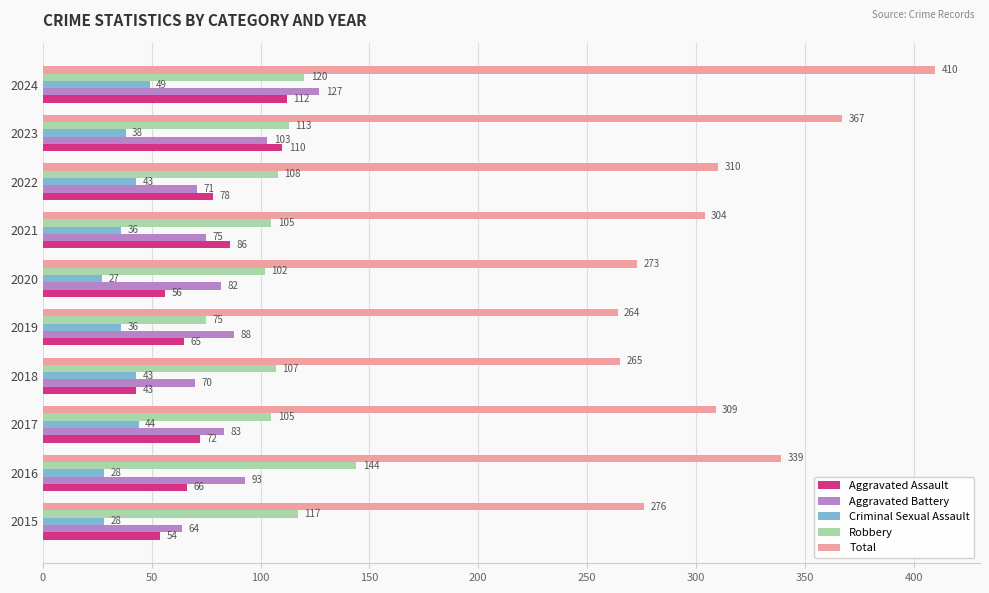

At which category does the chart reach its minimum across all series?

2020